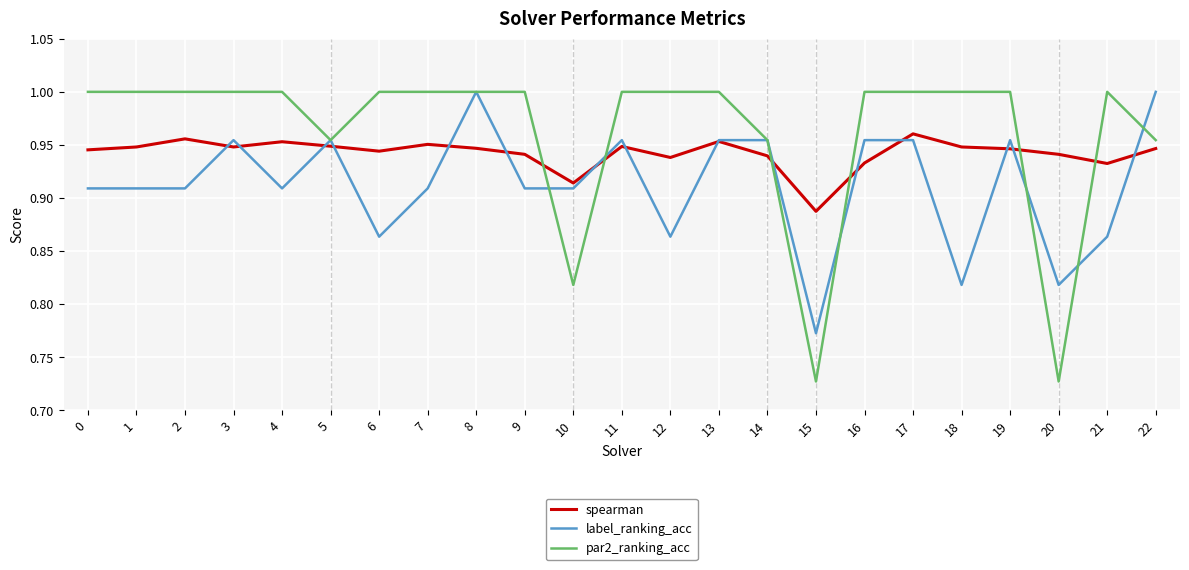

True or false: label_ranking_acc has a value of 1.5 at 21.

False